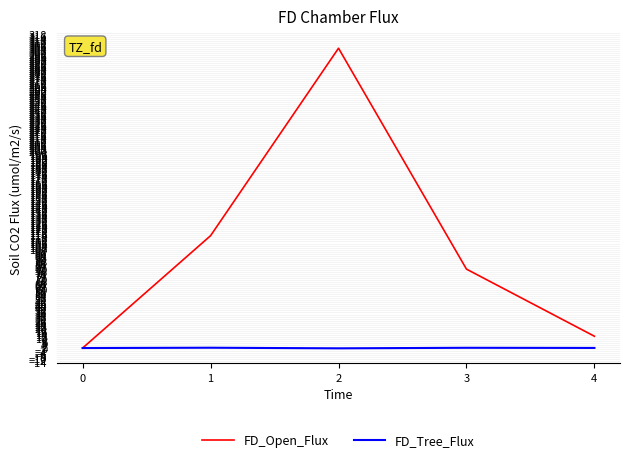

Rank the series by their maximum value, from highest to lowest.

FD_Open_Flux, FD_Tree_Flux